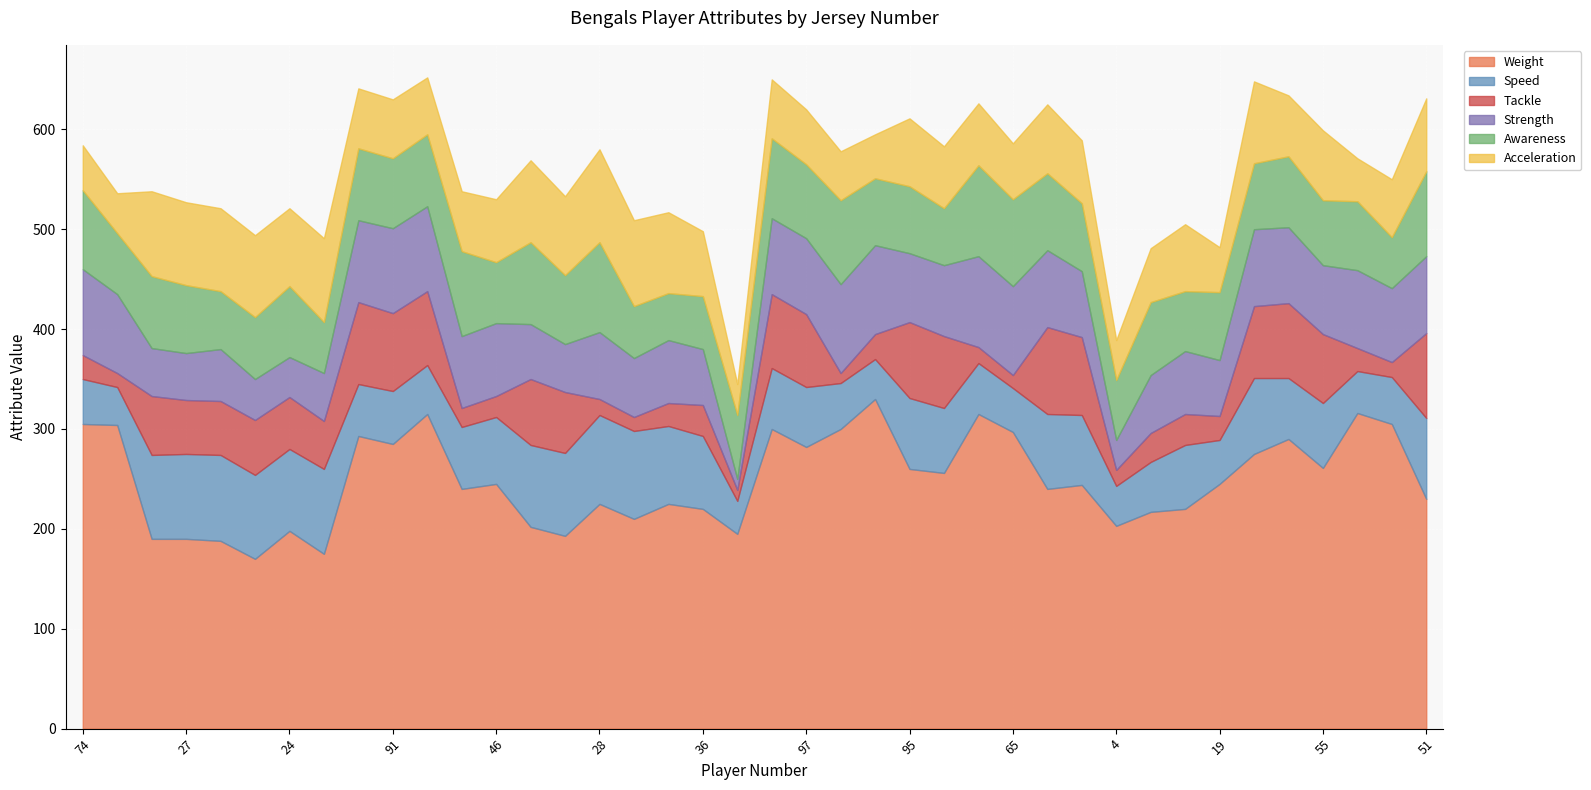

List the series in order of their peak value, lowest first.

Tackle, Speed, Strength, Awareness, Acceleration, Weight